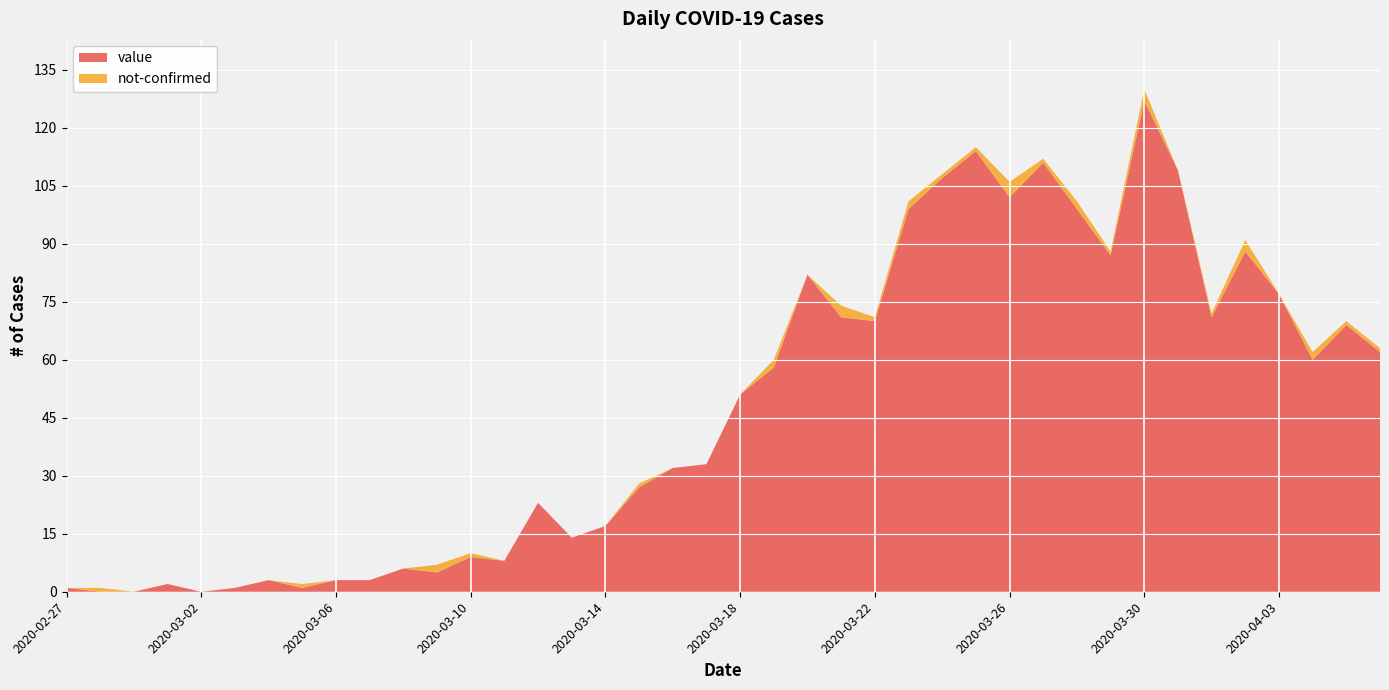

Reading right to left, transcribe all the data shown in this chart.

value: 62	69	60	77	88	71	109	127	87	99	111	102	114	107	99	70	71	82	58	51	33	32	27	17	14	23	8	9	5	6	3	3	1	3	1	0	2	0	0	1
not-confirmed: 1	1	2	0	3	1	0	3	1	2	1	4	1	1	2	1	3	0	2	0	0	0	1	0	0	0	0	1	2	0	0	0	1	0	0	0	0	0	1	0